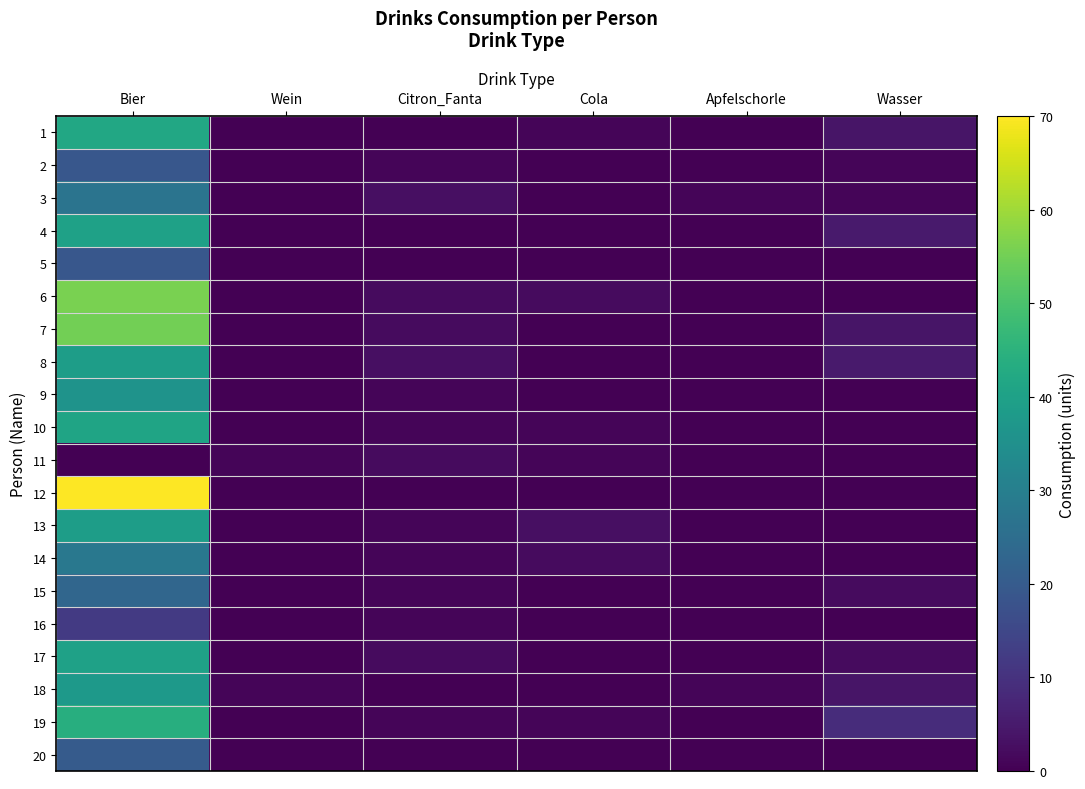

Reading left to right, list all the values displayed in this chart.

1: Bier=42	Wein=0	Citron_Fanta=0	Cola=1	Apfelschorle=0	Wasser=4
2: Bier=19	Wein=0	Citron_Fanta=1	Cola=0	Apfelschorle=0	Wasser=1
3: Bier=27	Wein=0	Citron_Fanta=3	Cola=0	Apfelschorle=1	Wasser=1
4: Bier=40	Wein=0	Citron_Fanta=0	Cola=0	Apfelschorle=0	Wasser=5
5: Bier=19	Wein=0	Citron_Fanta=0	Cola=0	Apfelschorle=0	Wasser=0
6: Bier=56	Wein=0	Citron_Fanta=2	Cola=2	Apfelschorle=0	Wasser=0
7: Bier=55	Wein=0	Citron_Fanta=2	Cola=0	Apfelschorle=0	Wasser=4
8: Bier=39	Wein=0	Citron_Fanta=3	Cola=0	Apfelschorle=0	Wasser=5
9: Bier=36	Wein=0	Citron_Fanta=1	Cola=0	Apfelschorle=0	Wasser=0
10: Bier=41	Wein=0	Citron_Fanta=1	Cola=1	Apfelschorle=0	Wasser=0
11: Bier=0	Wein=1	Citron_Fanta=2	Cola=1	Apfelschorle=0	Wasser=0
12: Bier=70	Wein=0	Citron_Fanta=0	Cola=0	Apfelschorle=0	Wasser=0
13: Bier=39	Wein=0	Citron_Fanta=1	Cola=3	Apfelschorle=0	Wasser=0
14: Bier=28	Wein=0	Citron_Fanta=1	Cola=2	Apfelschorle=0	Wasser=0
15: Bier=23	Wein=0	Citron_Fanta=1	Cola=0	Apfelschorle=0	Wasser=2
16: Bier=12	Wein=0	Citron_Fanta=1	Cola=0	Apfelschorle=0	Wasser=0
17: Bier=40	Wein=0	Citron_Fanta=2	Cola=0	Apfelschorle=0	Wasser=2
18: Bier=38	Wein=1	Citron_Fanta=0	Cola=0	Apfelschorle=1	Wasser=4
19: Bier=44	Wein=0	Citron_Fanta=1	Cola=1	Apfelschorle=0	Wasser=9
20: Bier=20	Wein=0	Citron_Fanta=0	Cola=0	Apfelschorle=0	Wasser=0